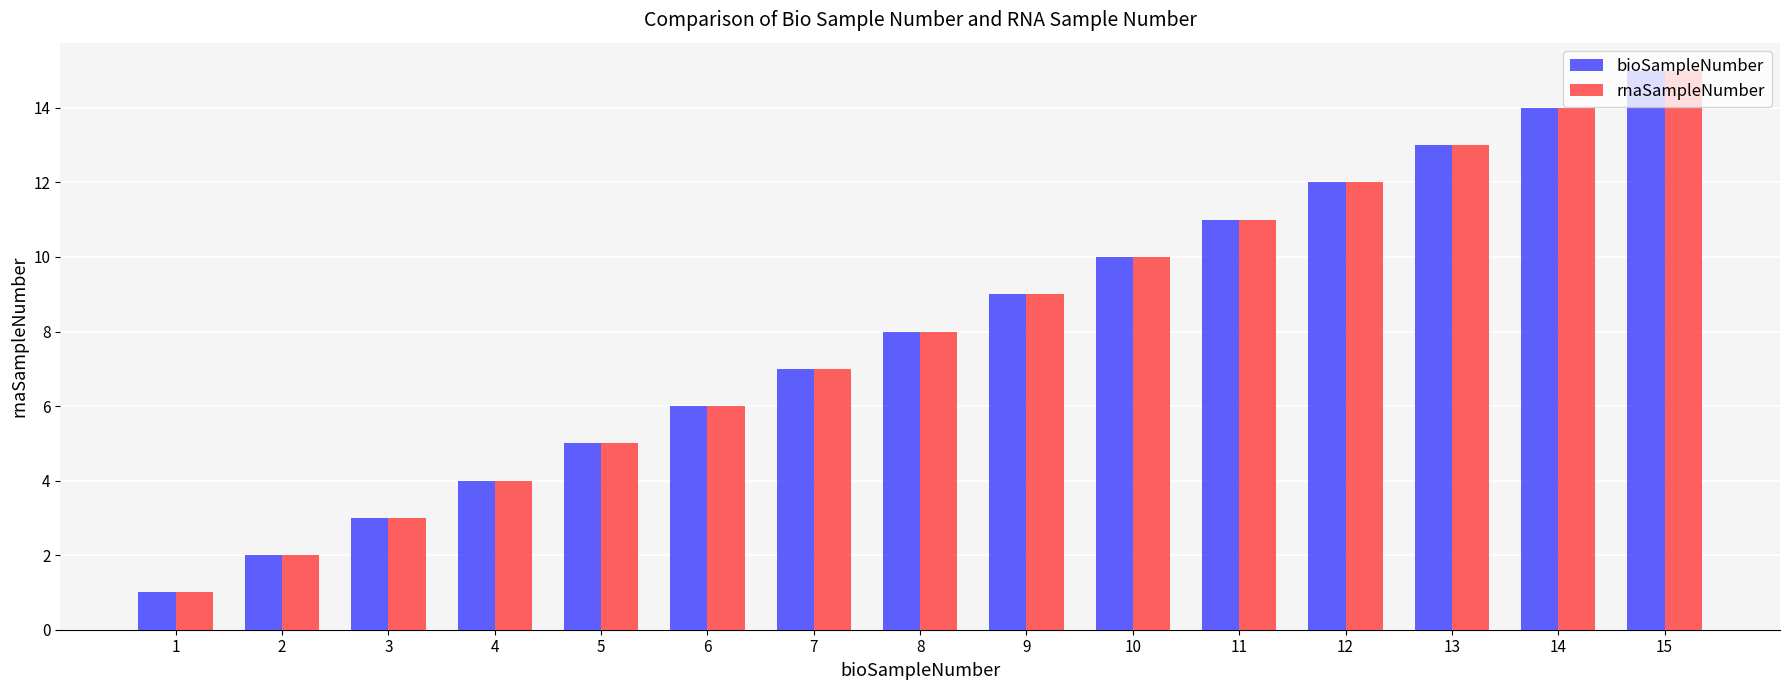

Does the chart contain any negative values?

No